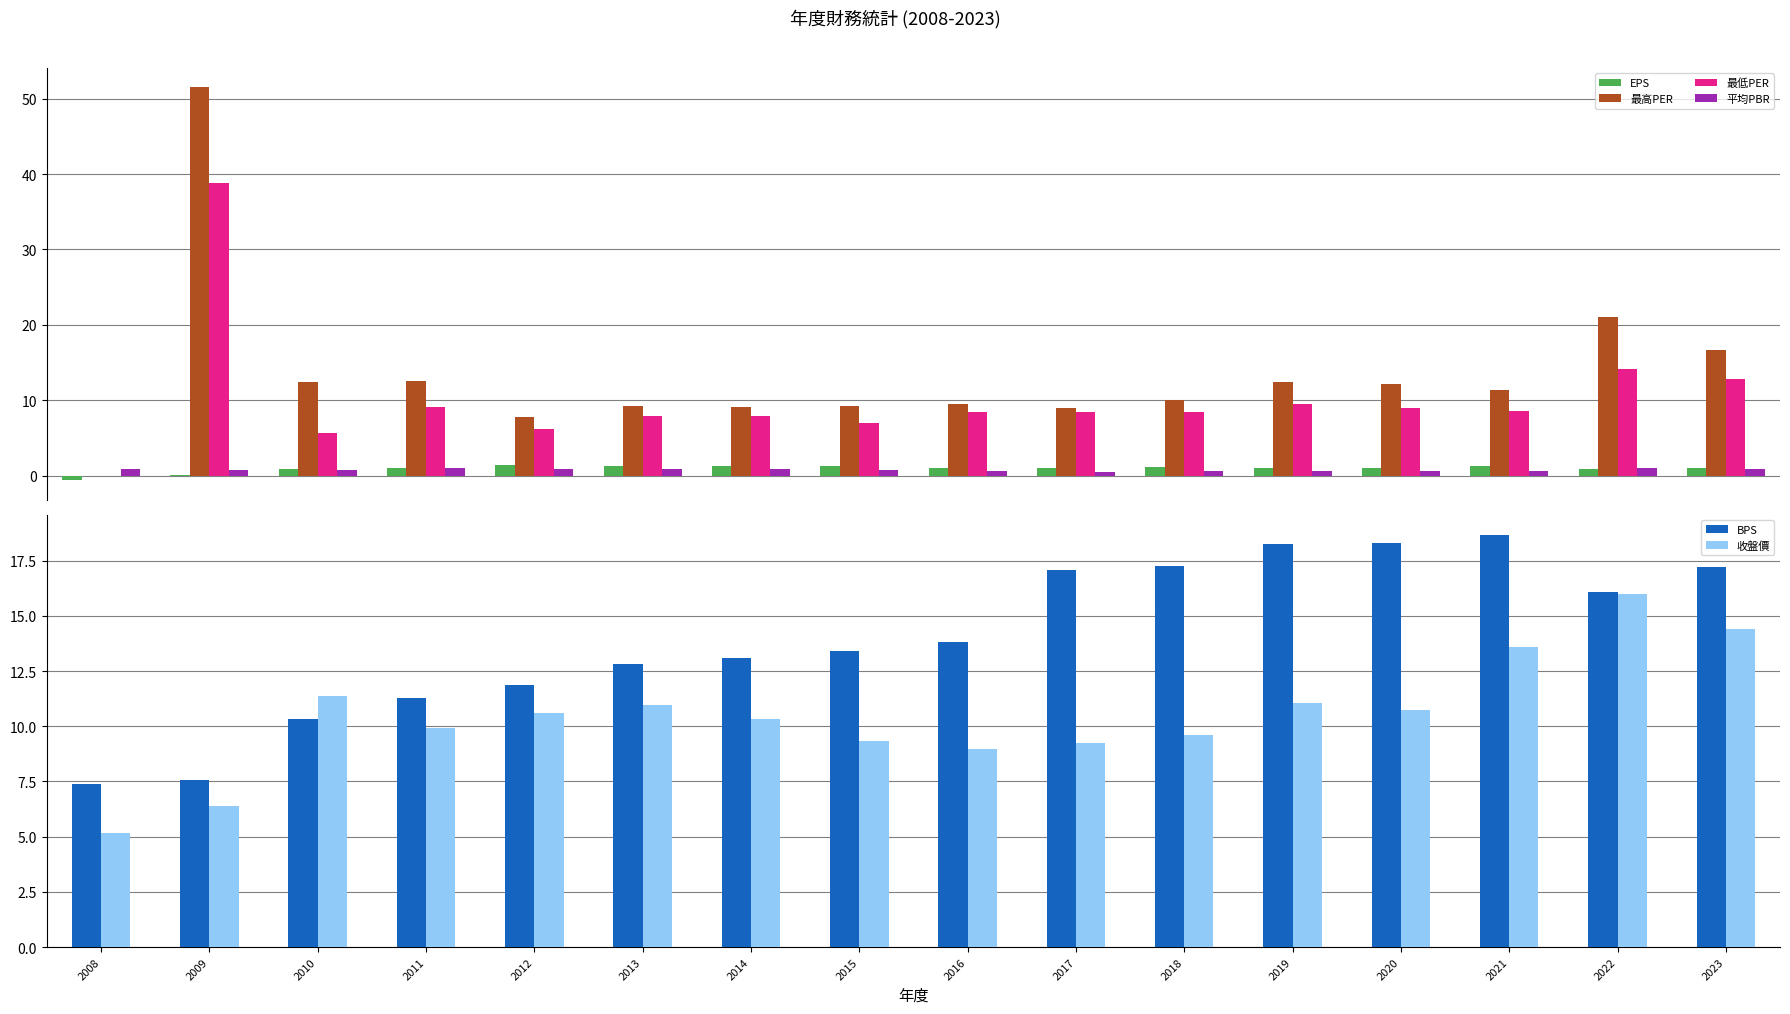

What are all the series names shown in the legend?

EPS, 最高PER, 最低PER, 平均PBR, BPS, 收盤價